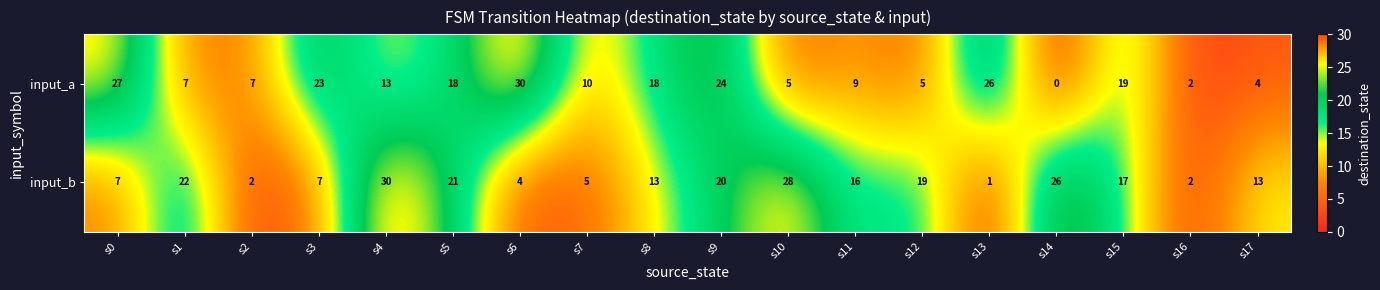

Between s1 and s16, which series saw the biggest shift?

input_b